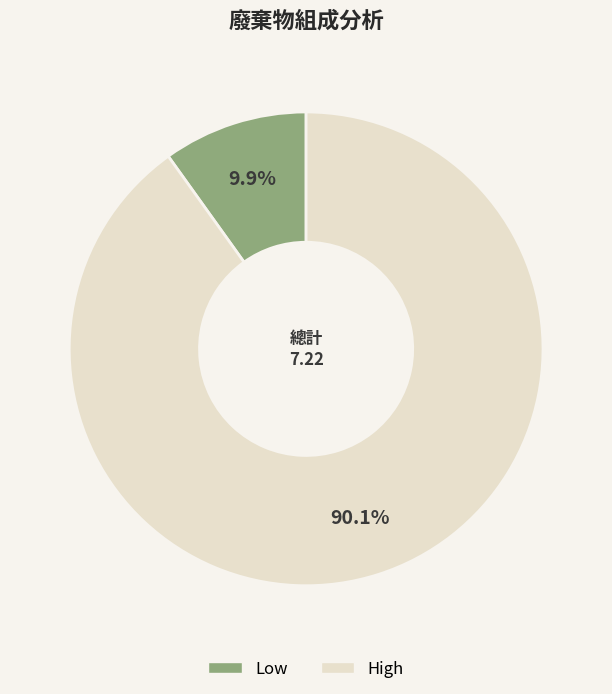

Count the number of slices in the pie.

2